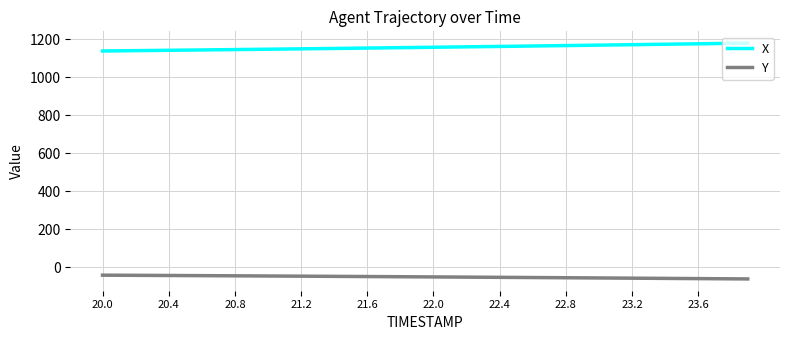

Does the chart display data point markers on the line(s)?

No